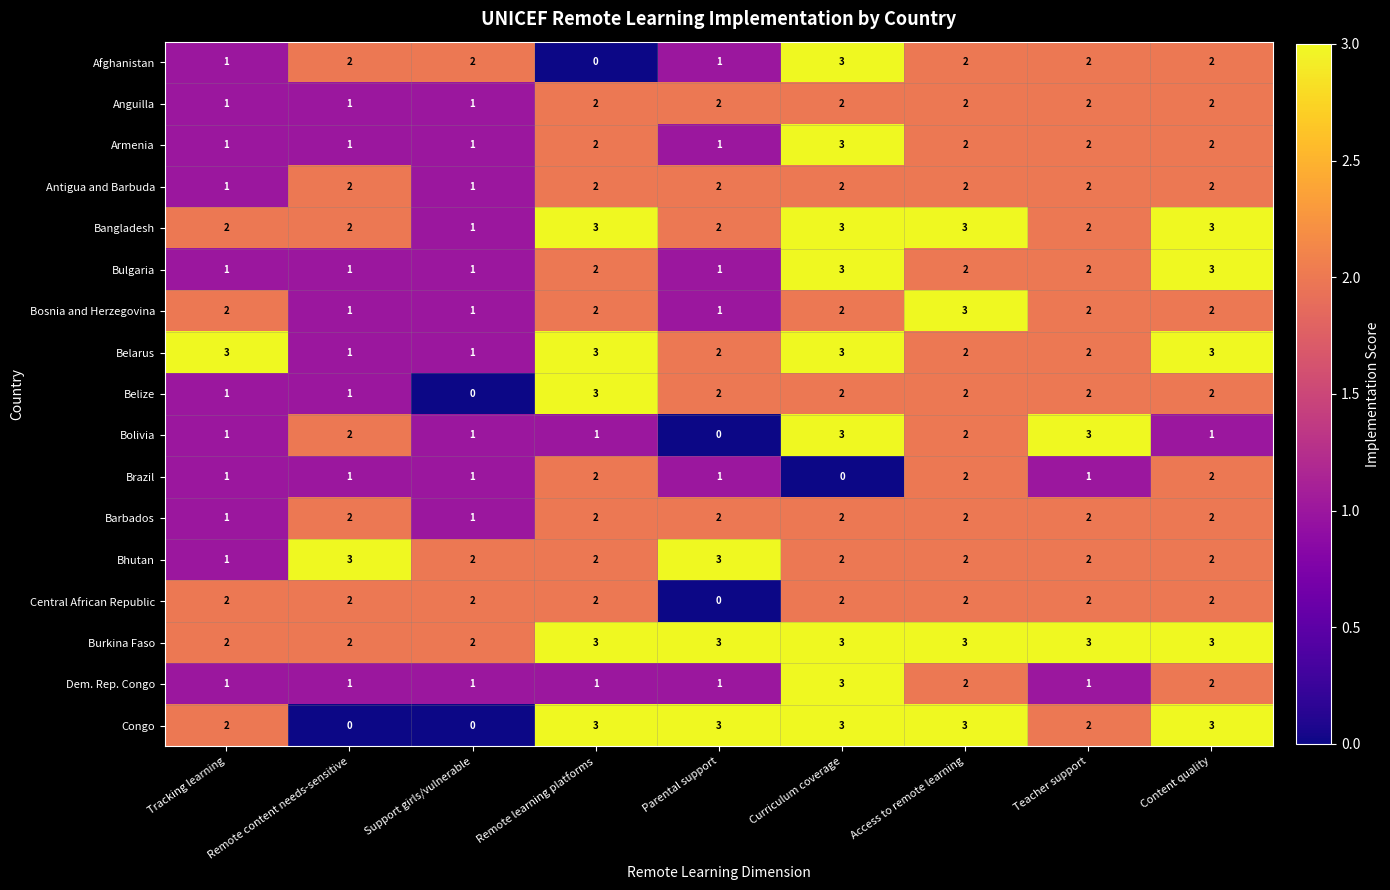

What is the total value across all series at Remote learning platforms?

35